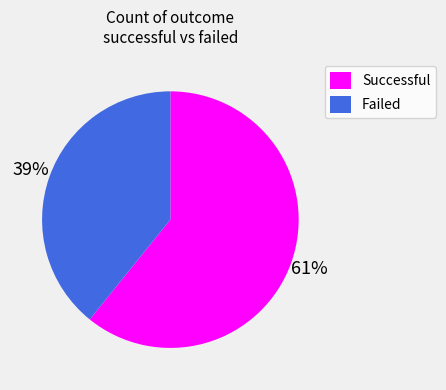

To the nearest percent, what portion does Failed represent?

39%